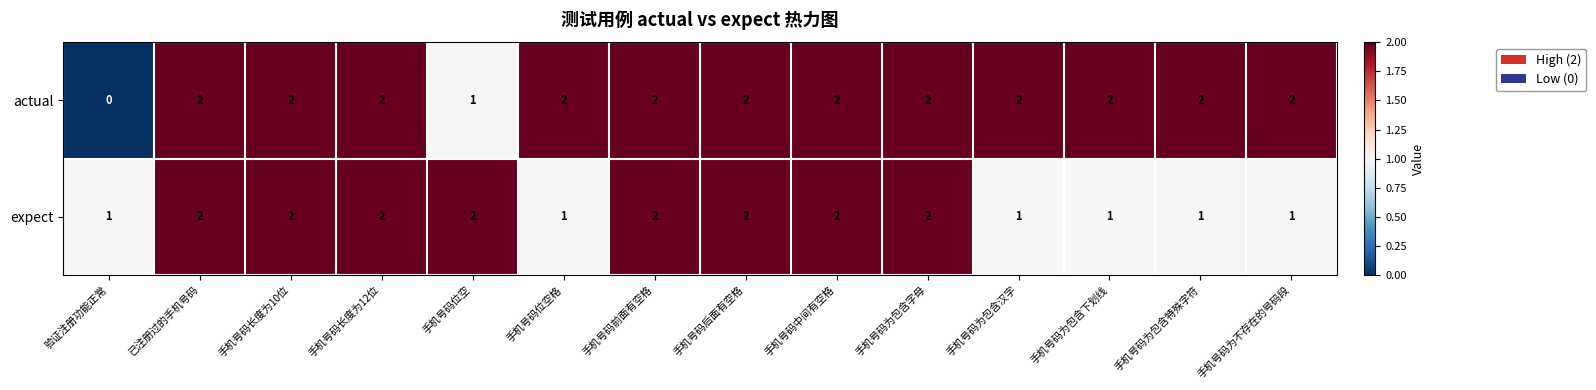

Reading right to left, list all the values displayed in this chart.

actual: 2	2	2	2	2	2	2	2	2	1	2	2	2	0
expect: 1	1	1	1	2	2	2	2	1	2	2	2	2	1